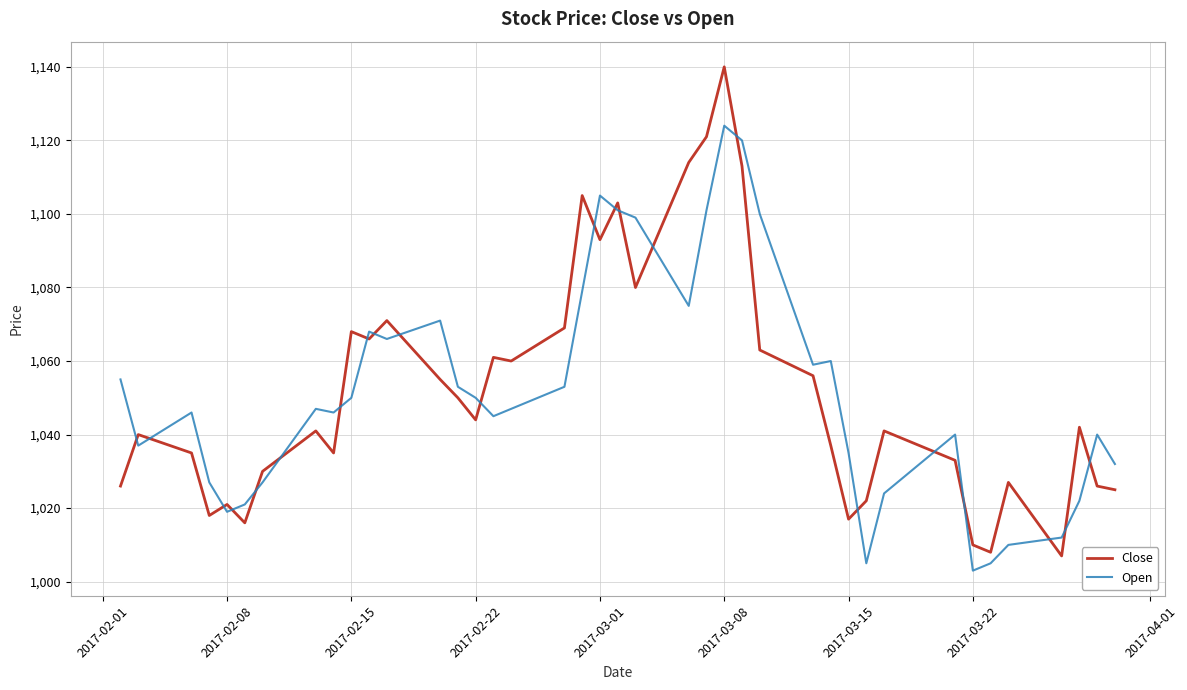

True or false: Open has more than 0 points higher than both neighbors.

True